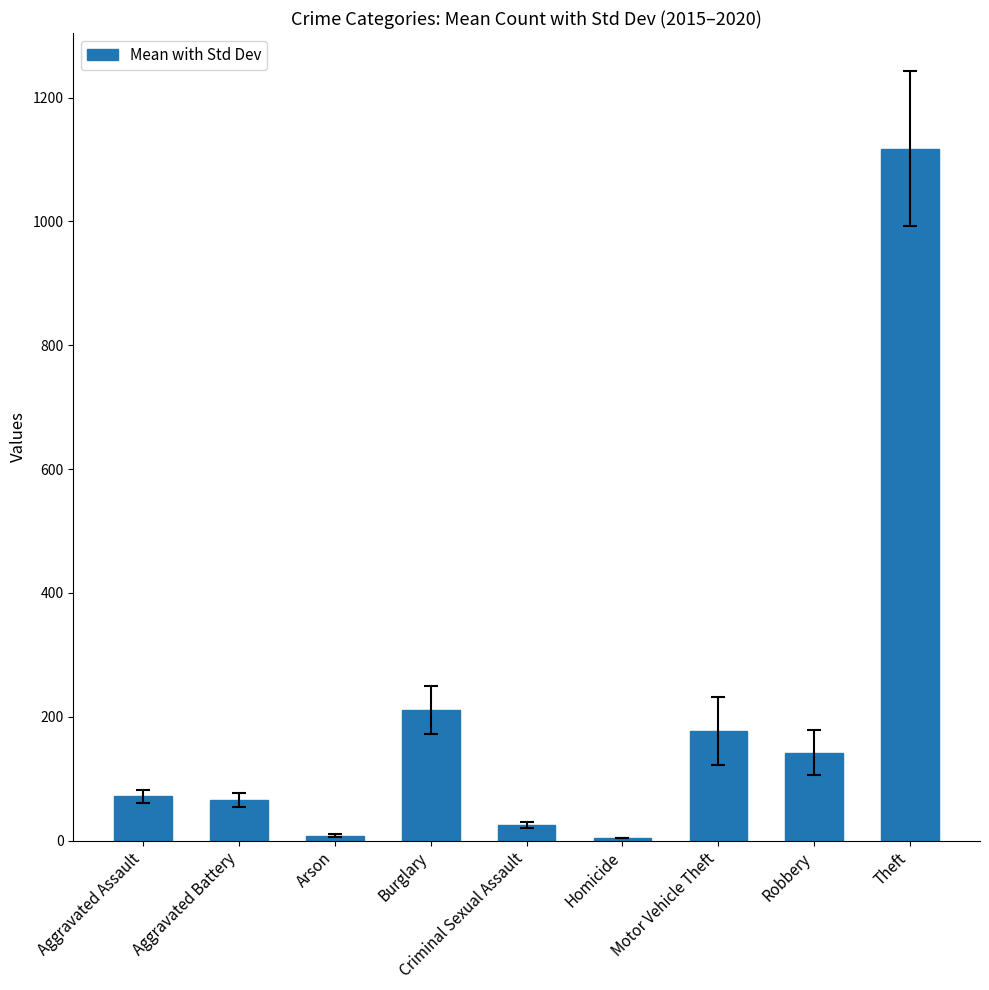

Which category has the highest value across all series?

Theft